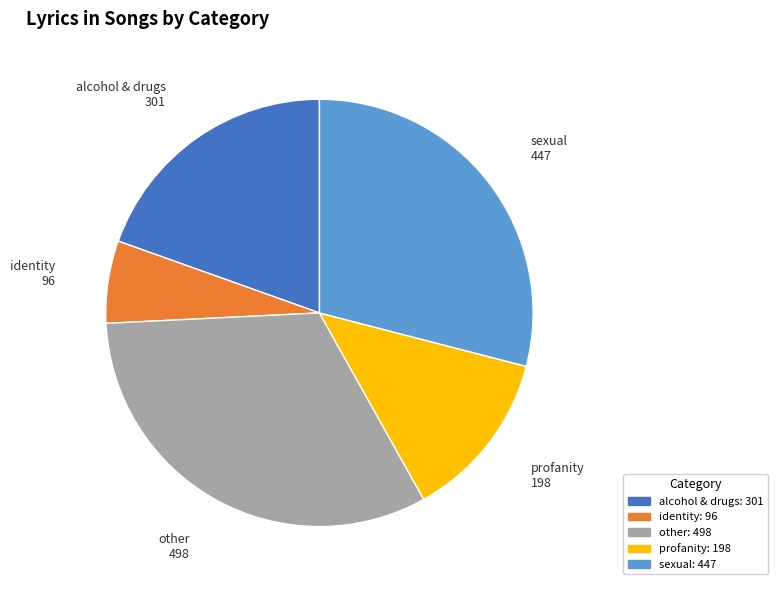

Do other: 498 and identity: 96 together represent more than half of the pie?

No